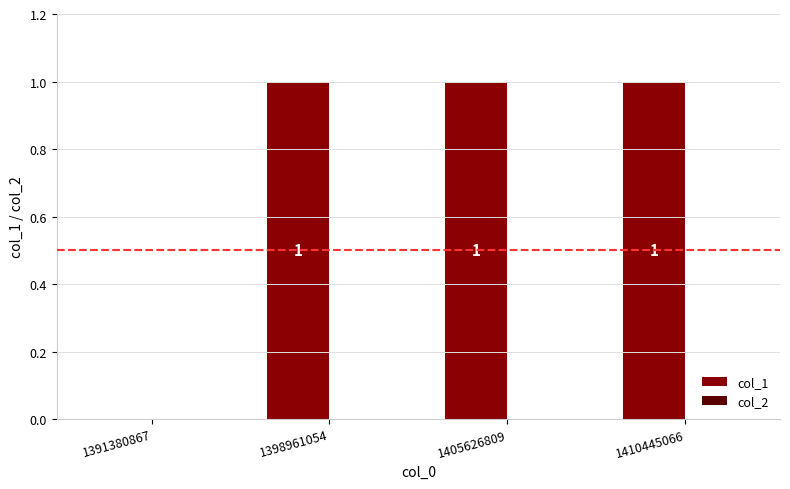

What is the sum of all values?

3